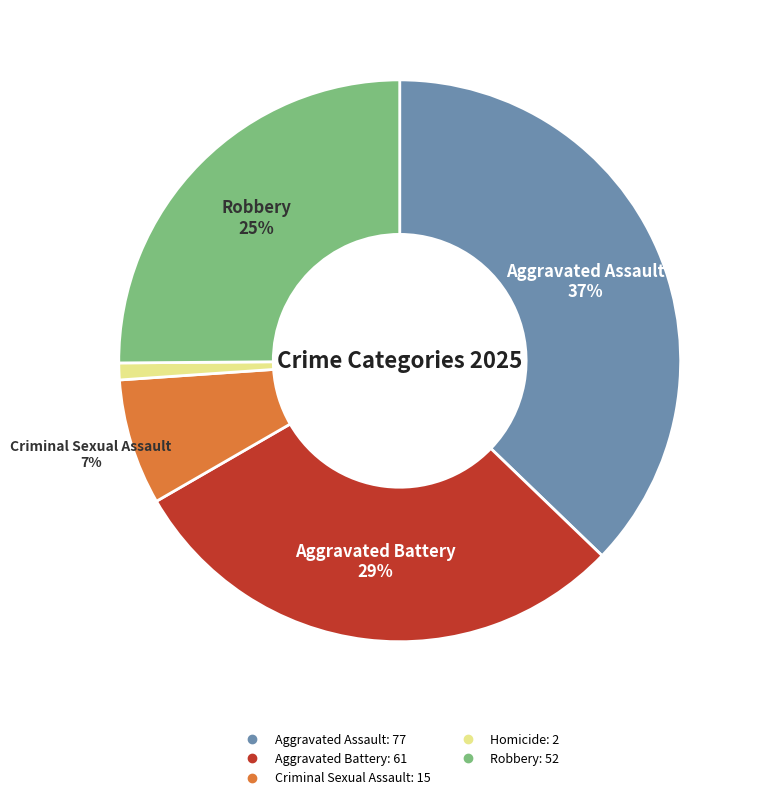

Which has a higher value, Aggravated Assault or Aggravated Battery?

Aggravated Assault